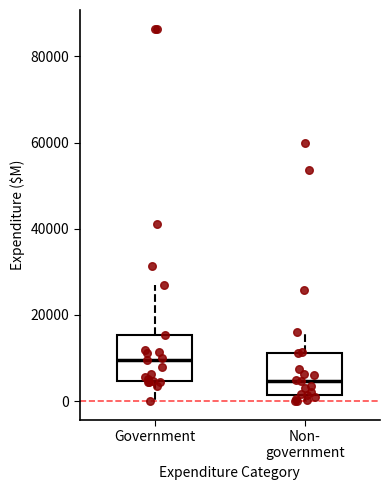

Where does the median line of the box for Non- government sit on the y-axis? The values are not printed on the chart, so give them approximately, as read against the axis.

4000